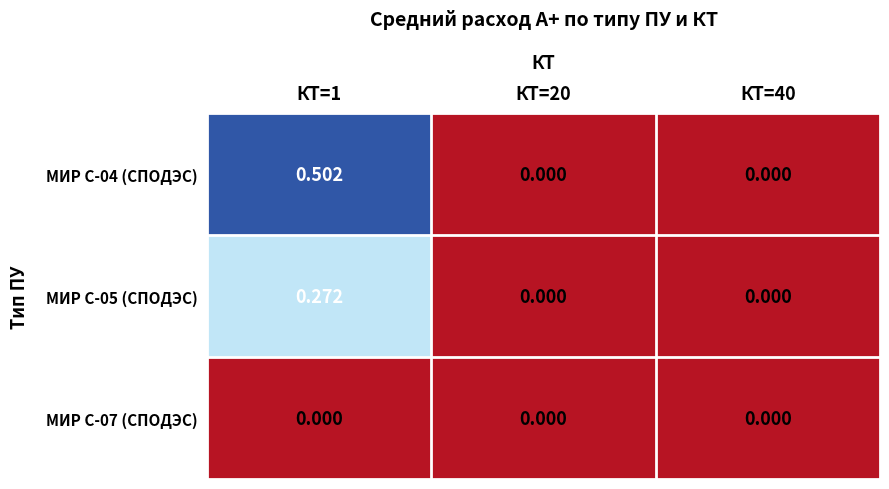

Rank the series by their average value, from highest to lowest.

МИР С-04 (СПОДЭС), МИР С-05 (СПОДЭС), МИР С-07 (СПОДЭС)